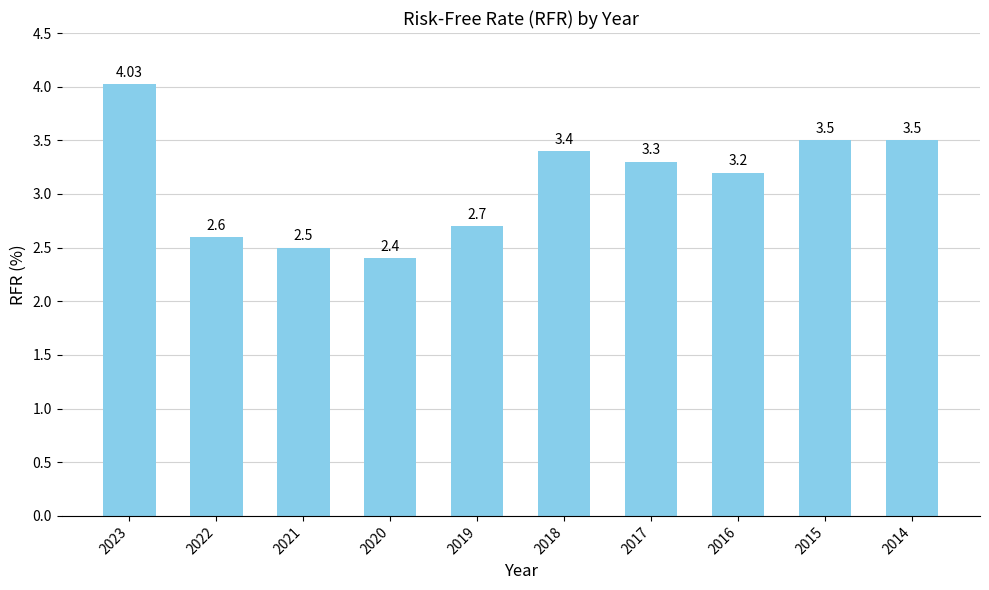

What is the value of the 5th bar from the left?

2.7